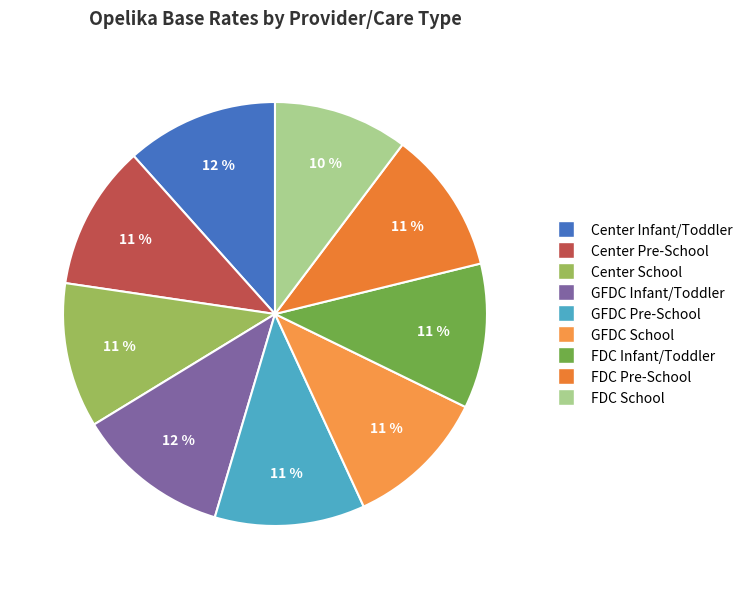

To the nearest percent, what is the average slice percentage?

11%